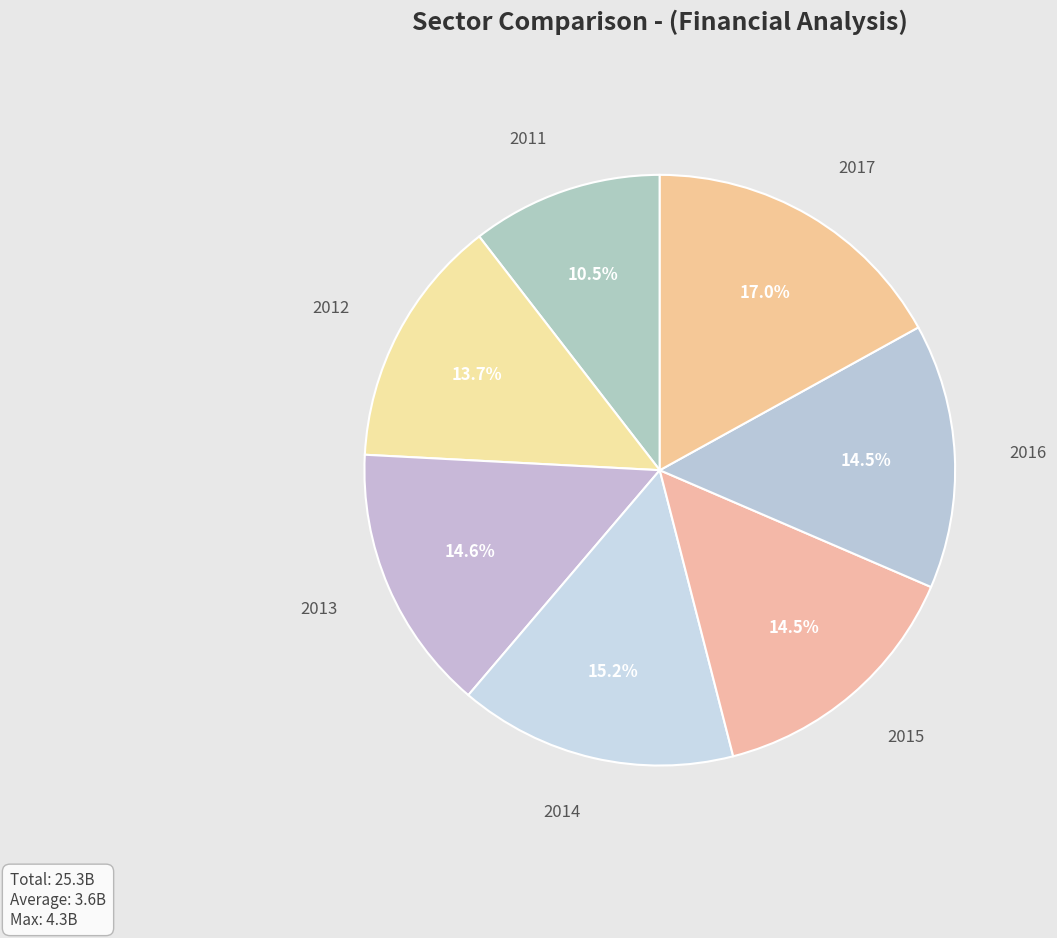

Is 2012 the majority of the pie?

No